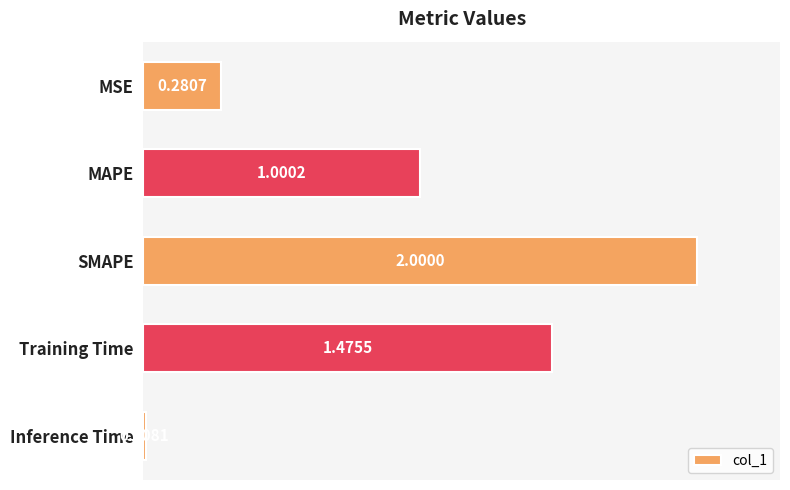

What is the difference between the maximum and minimum values?

2.0